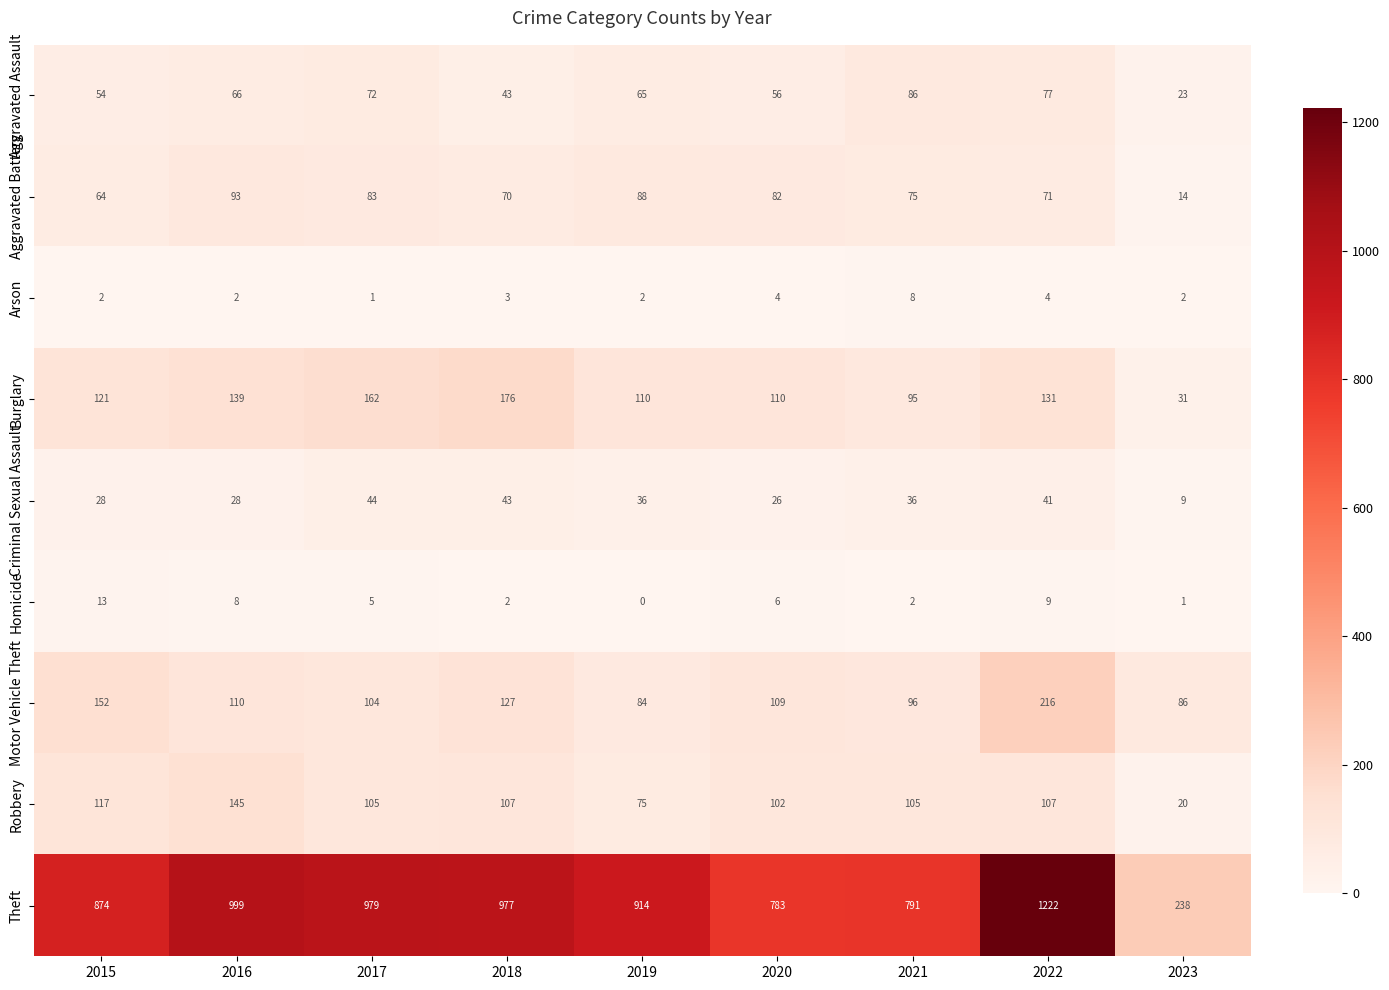

What is the maximum value for Motor Vehicle Theft?

216